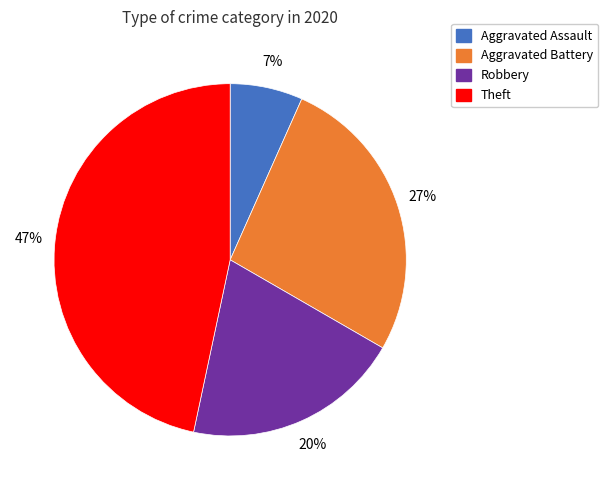

Does any single category account for the majority?

No